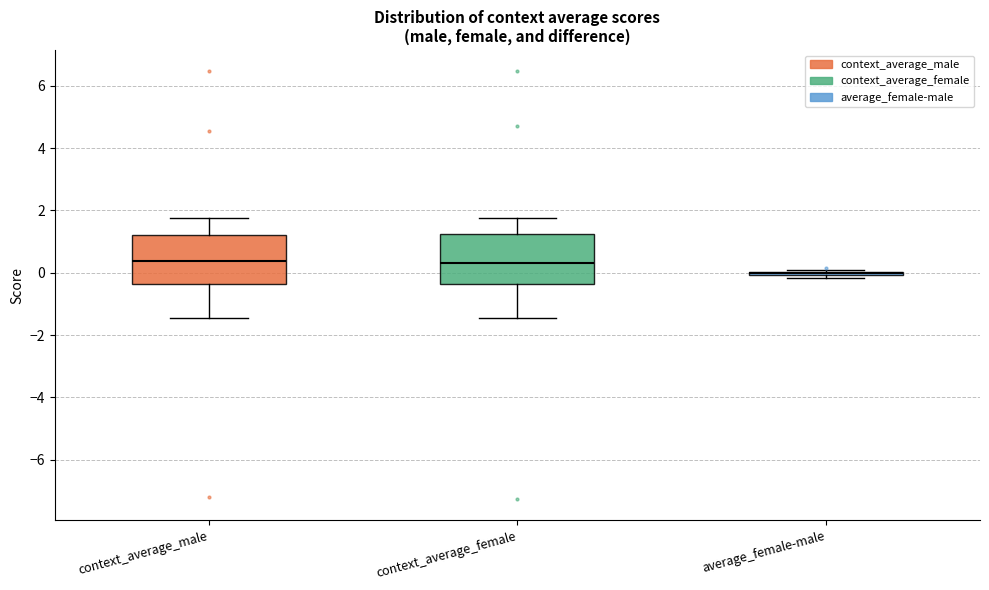

Reading left to right, read every box against the y-axis: the position of its median line, the range the box covers, and the ends of its whiskers. The values are not printed on the chart, so give them approximately, as read against the axis.

context_average_male: median 0.4, box -0.4 to 1.2, whiskers -1.4 to 1.8
context_average_female: median 0.2, box -0.4 to 1.2, whiskers -1.4 to 1.8
average_female-male: box collapsed to a line at 0.0, whiskers -0.2 to 0.0